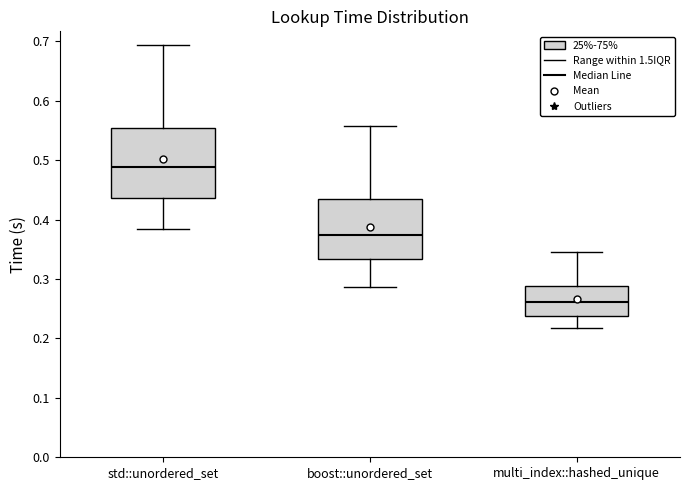

Where is the upper edge of the box for std::unordered_set on the y-axis? The values are not printed on the chart, so give them approximately, as read against the axis.

0.55